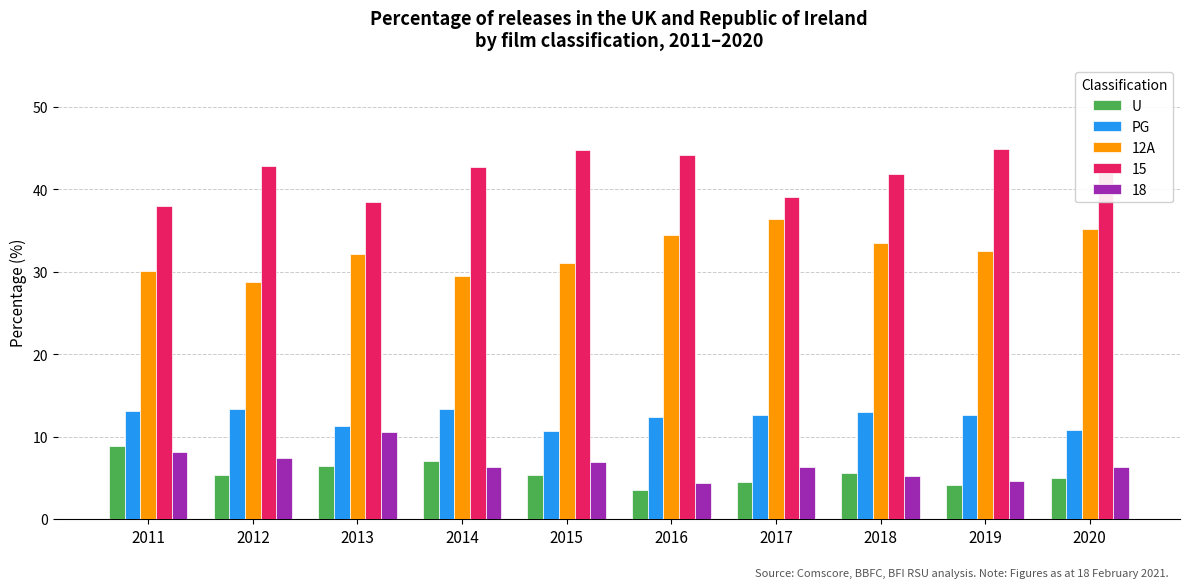

The value of 12A at 2014 is 29.5. True or false?

True